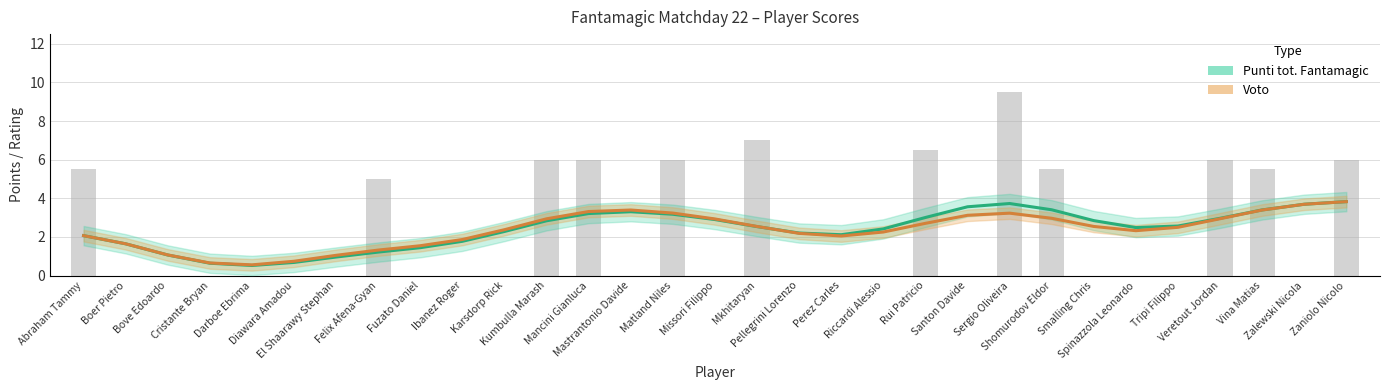

The value of Voto at Karsdorp Rick is 3.2. True or false?

False